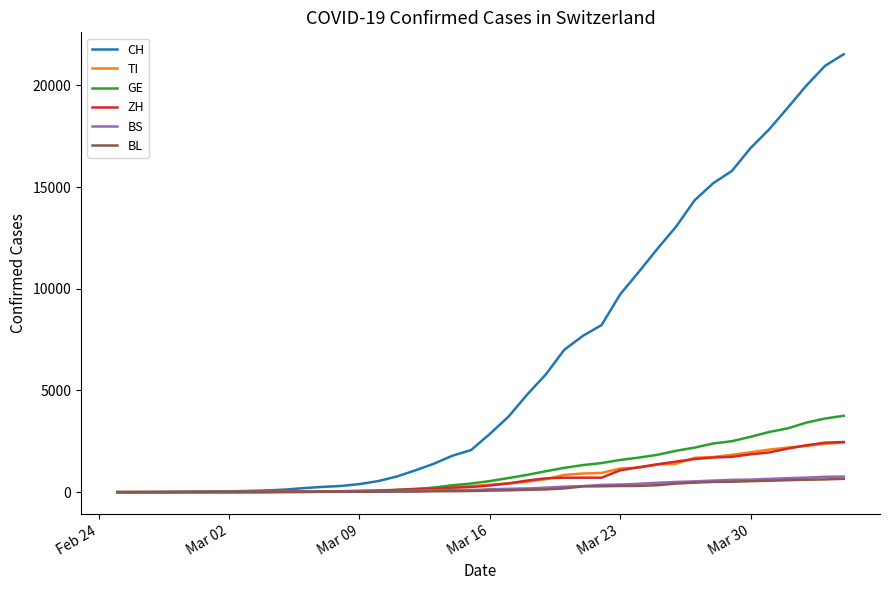

Which series has the largest total across all categories?

CH